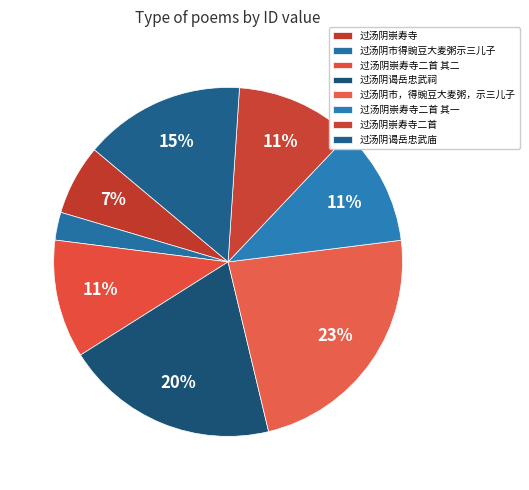

To the nearest percent, what percentage of the pie is 过汤阴崇寿寺二首 其二?

11%